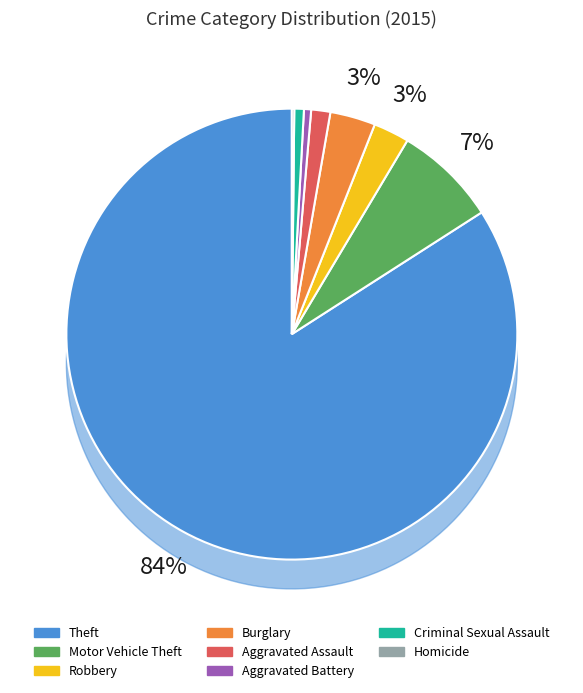

Does any single category account for the majority?

Yes